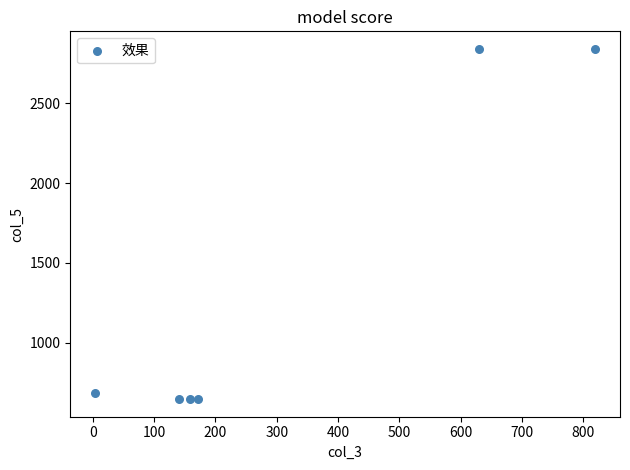

What Y value in the scatter plot is closest to 1743?

684